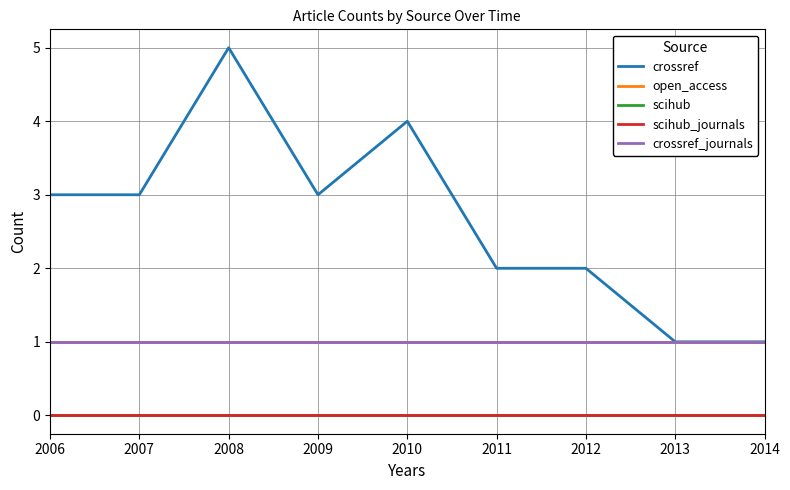

Which category has the highest value in the open_access series?

2006